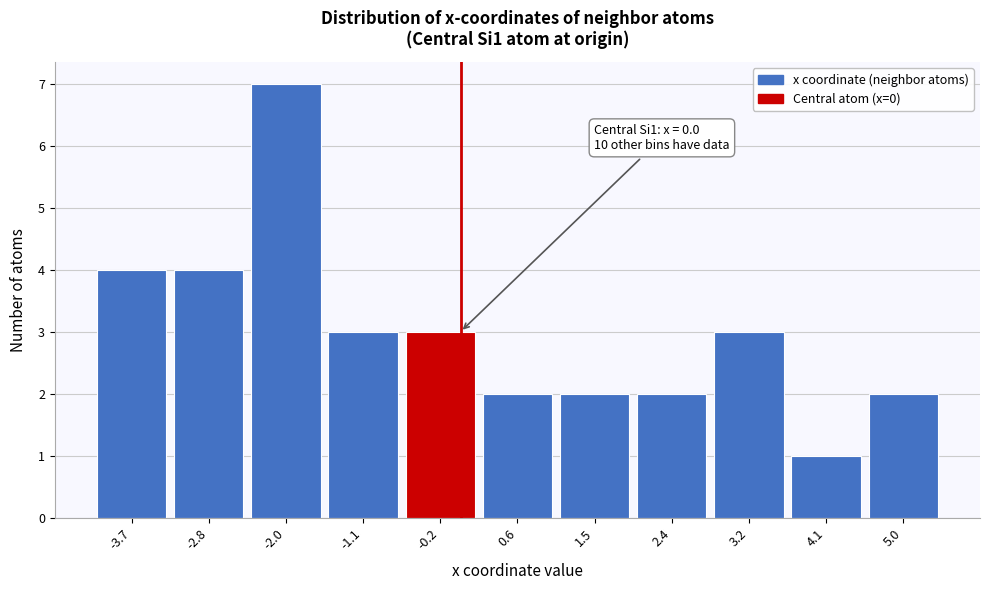

Which range on the x-axis has the tallest bar?

-2.4 to -1.5